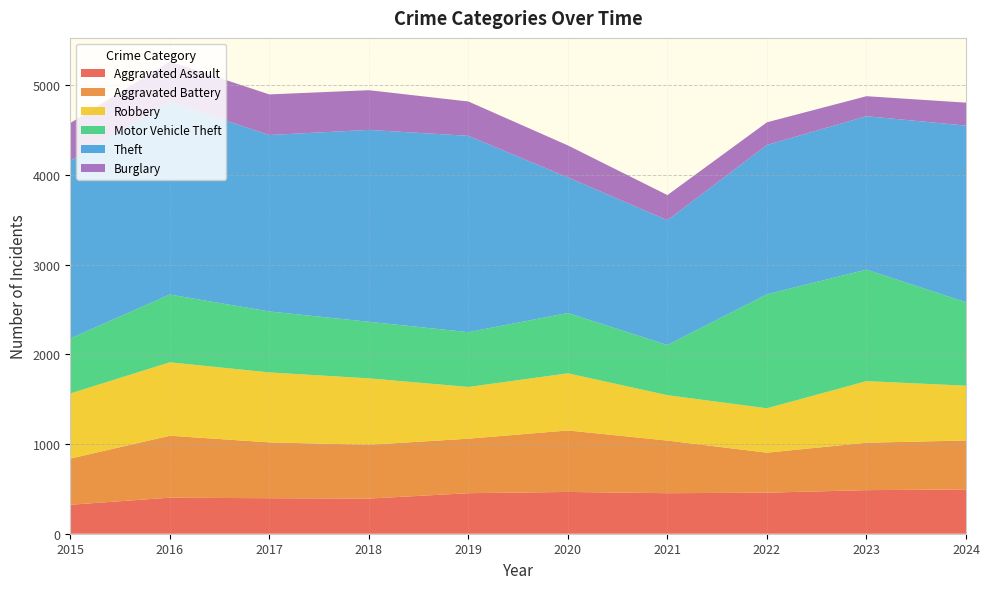

Reading left to right, list all the values displayed in this chart.

Aggravated Assault: 323	402	396	392	452	466	452	458	486	494
Aggravated Battery: 515	691	623	600	608	686	587	446	529	546
Robbery: 726	819	780	741	577	637	506	495	687	611
Motor Vehicle Theft: 614	756	680	631	611	673	560	1272	1244	931
Theft: 1981	2148	1968	2140	2190	1512	1392	1665	1711	1970
Burglary: 421	451	453	443	383	357	280	253	223	256